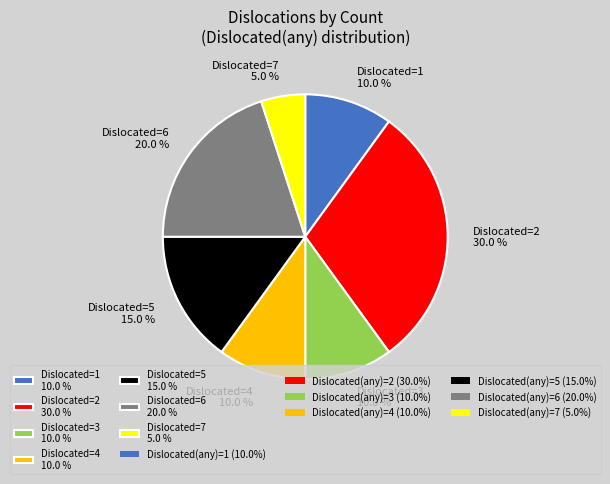

How many segments does this pie chart have?

7